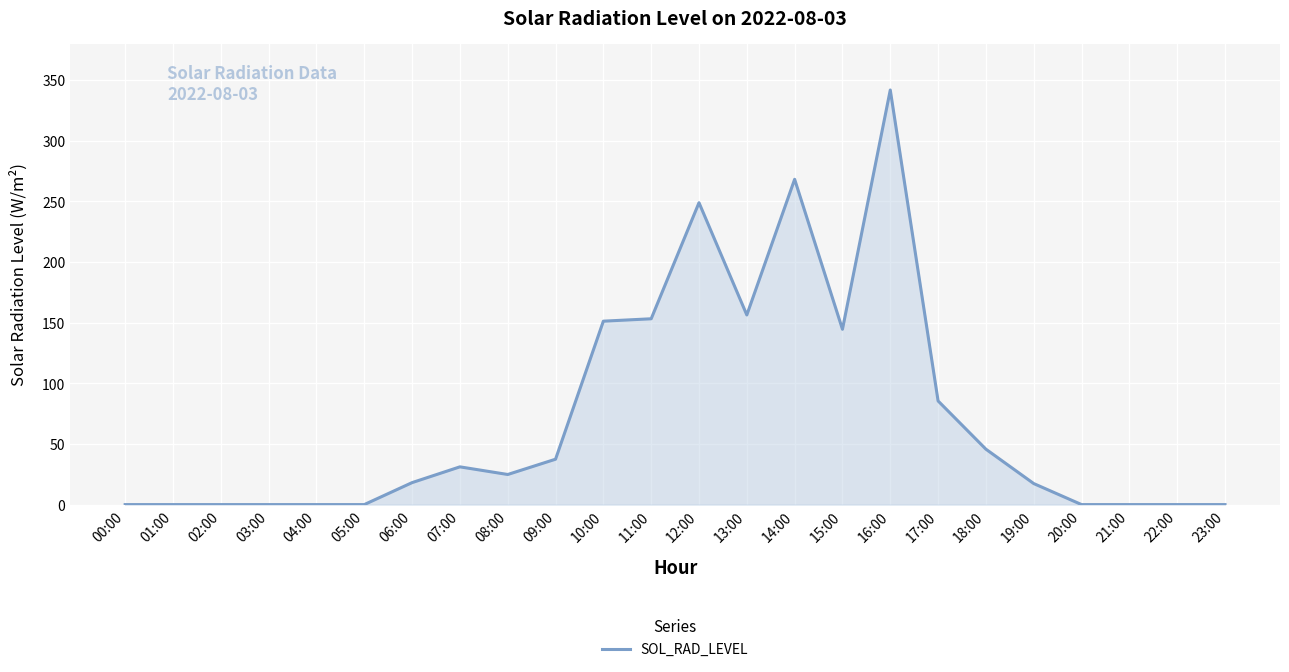

What is the approximate value at 06:00?

18.1